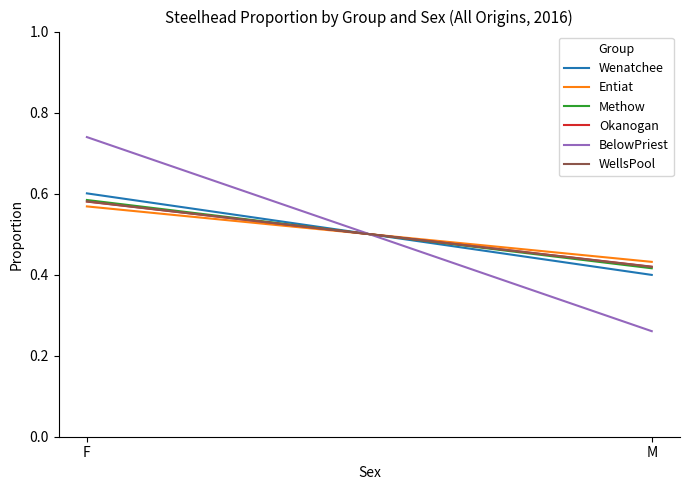

How many lines are shown in the chart?

6